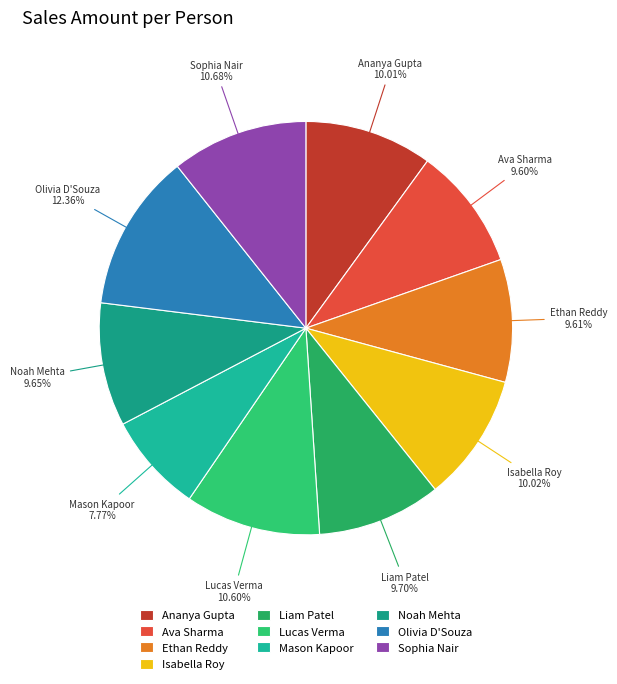

To the nearest percent, what percentage of the pie is Ananya Gupta?

10%